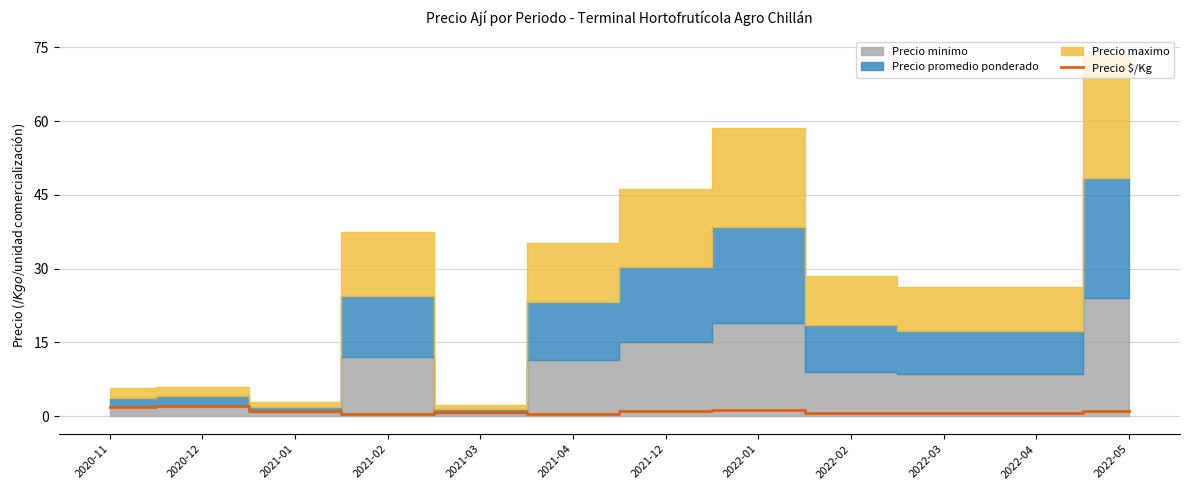

Reading right to left, transcribe all the data shown in this chart.

2022-05=1.0	2022-04=0.6	2022-03=0.6	2022-02=0.6	2022-01=1.3	2021-12=1.0	2021-04=0.5	2021-03=0.8	2021-02=0.5	2021-01=0.9	2020-12=2.0	2020-11=1.9